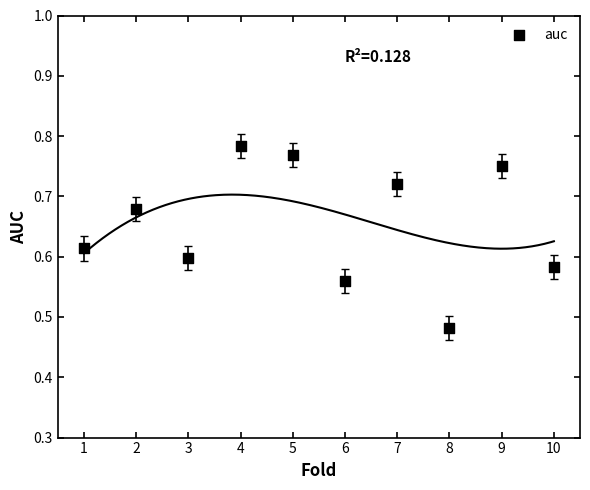

What is the range of X values (max minus min)?

9.0